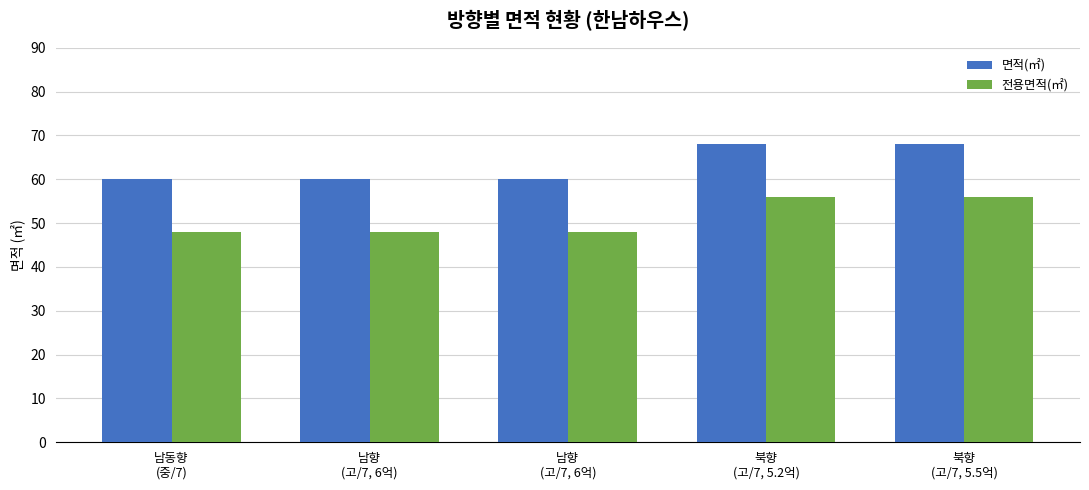

Which has a higher value, 북향
(고/7, 5.2억) or 남동향
(중/7)?

북향
(고/7, 5.2억)